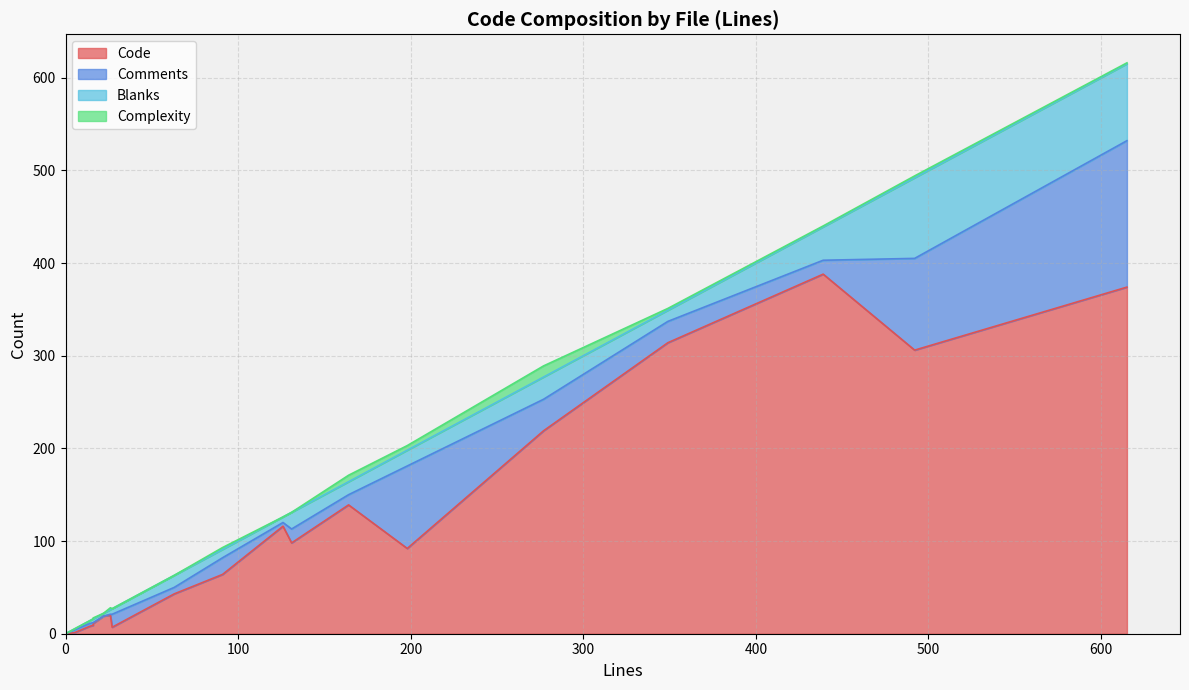

What is the sum of all Comments values?

498